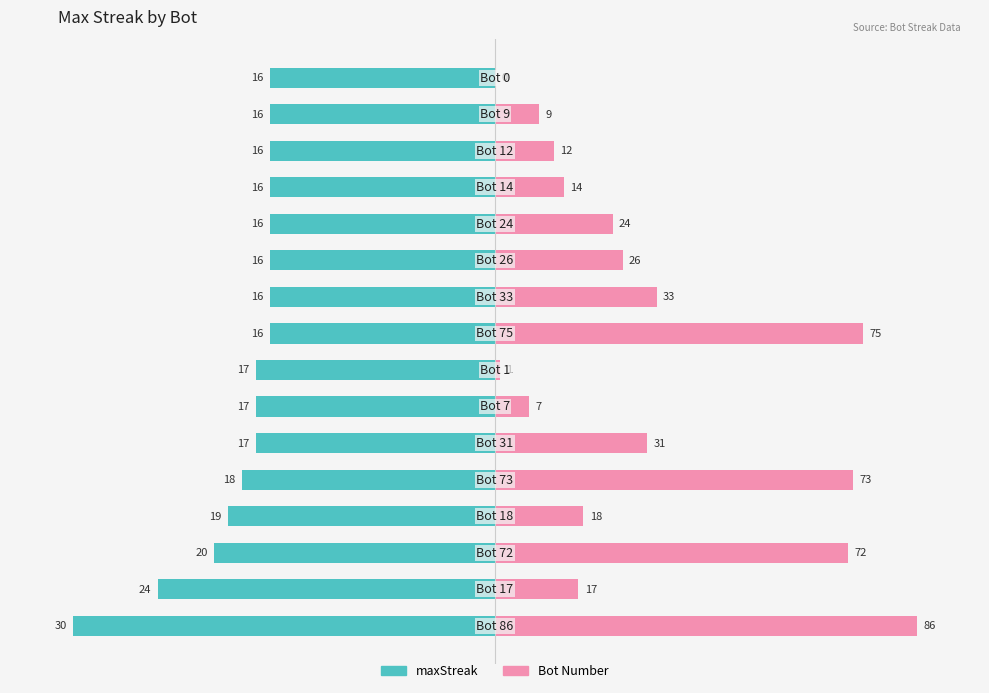

How many series are shown in this chart?

2